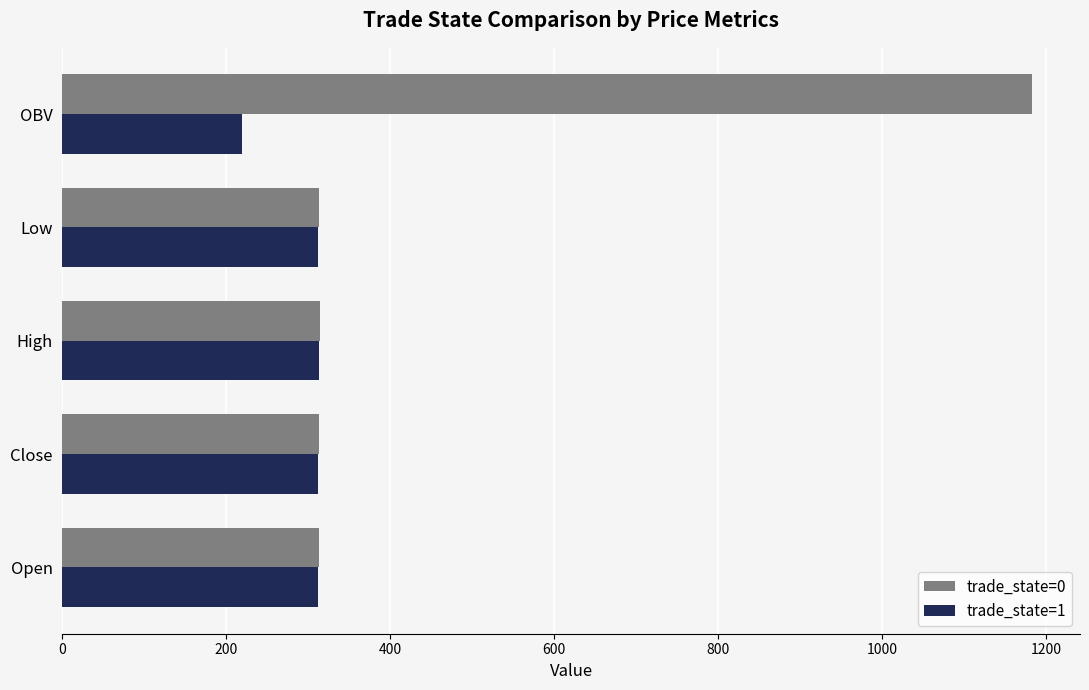

Rank the series at OBV from highest to lowest value.

trade_state=0, trade_state=1